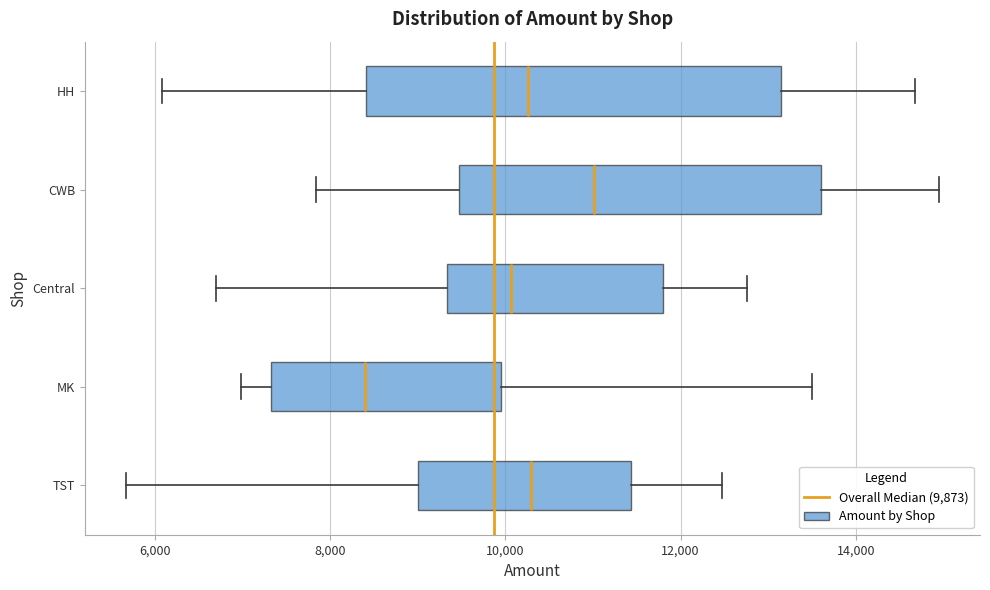

Where is the left edge of the box for Central on the x-axis? The values are not printed on the chart, so give them approximately, as read against the axis.

9400